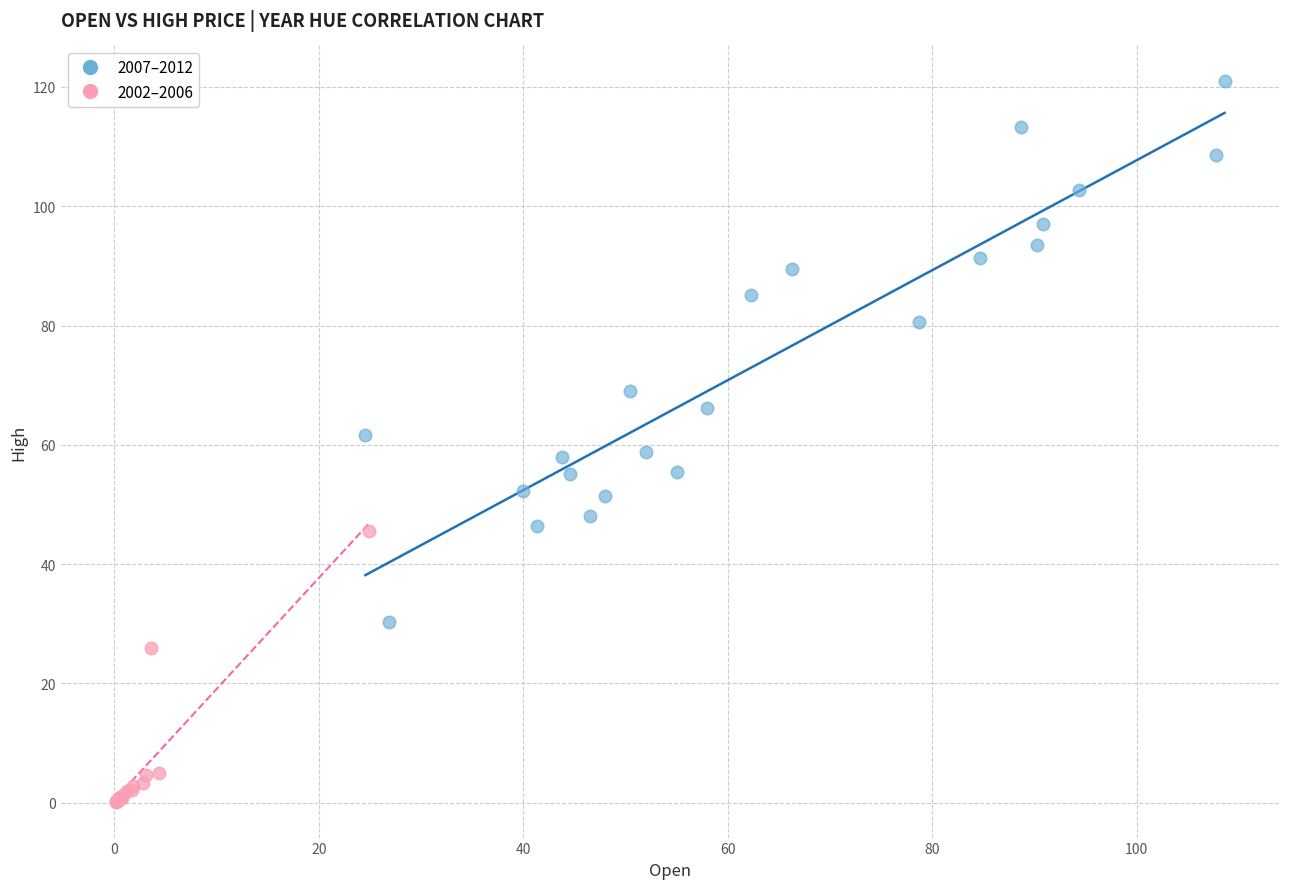

Which series contains the lowest Y value?

2002–2006